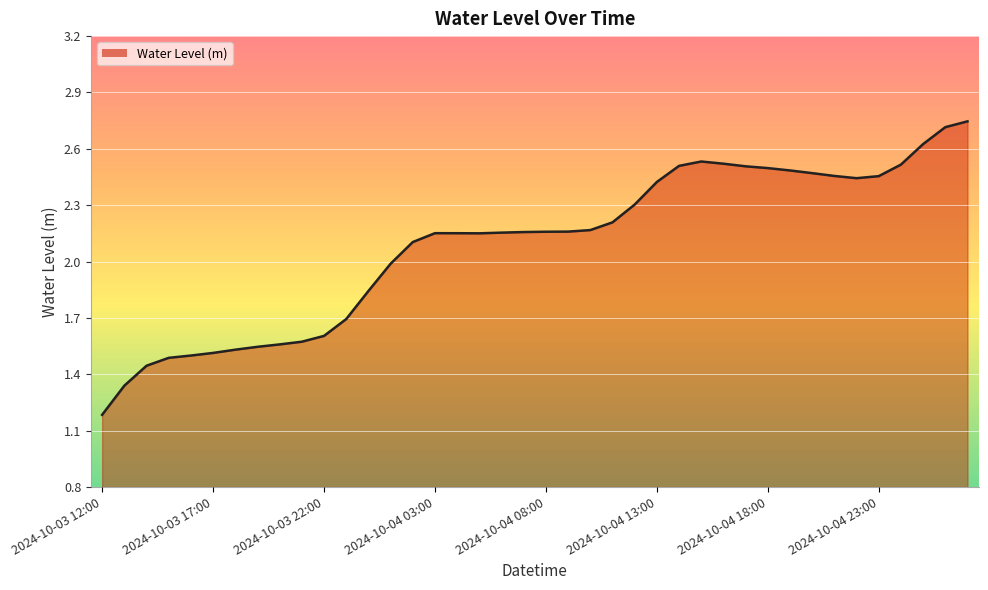

How many lines are shown in the chart?

1